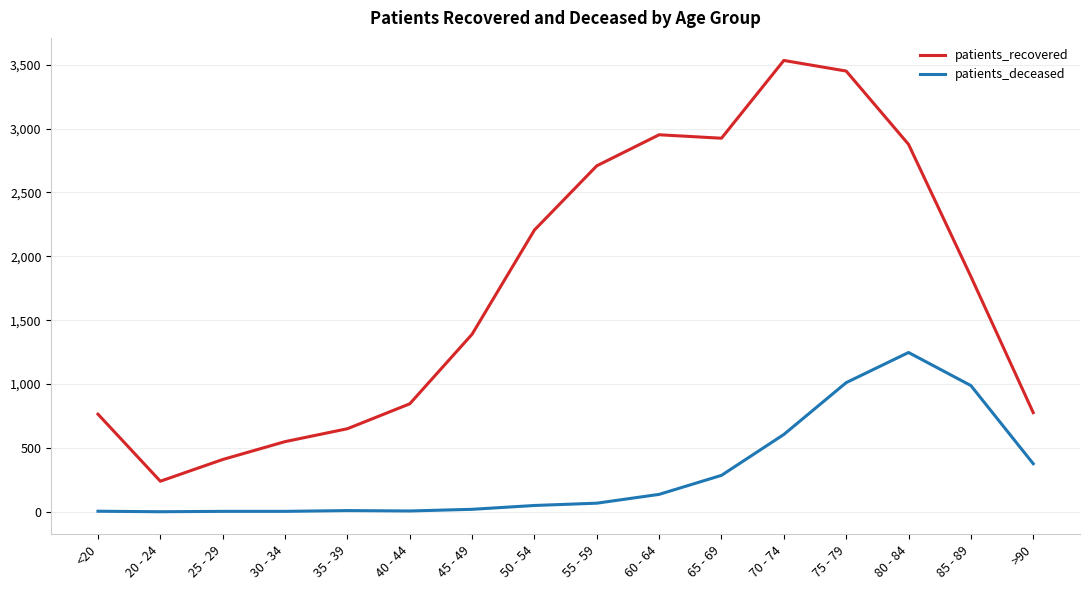

Which series has the largest total across all categories?

patients_recovered